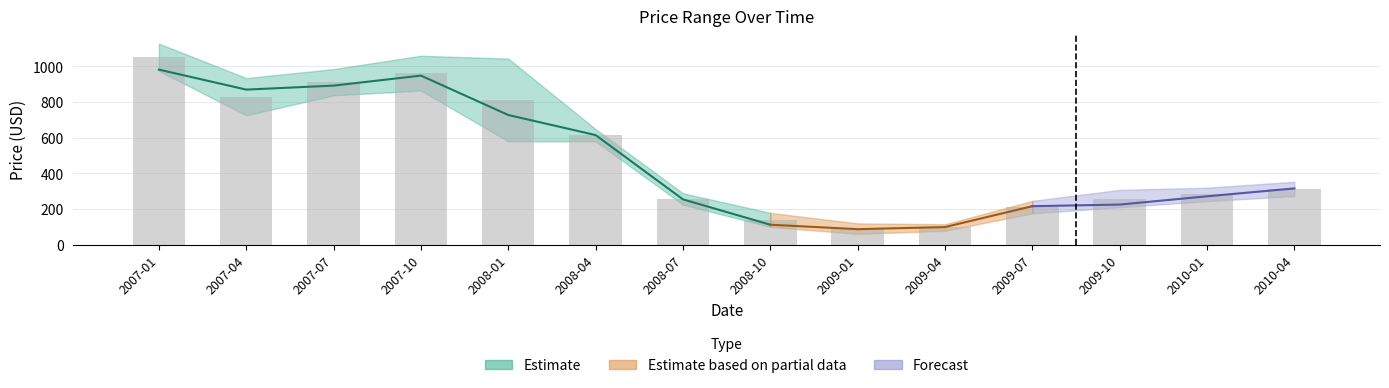

What is the difference between the maximum and second lowest values in the Close series?

883.1